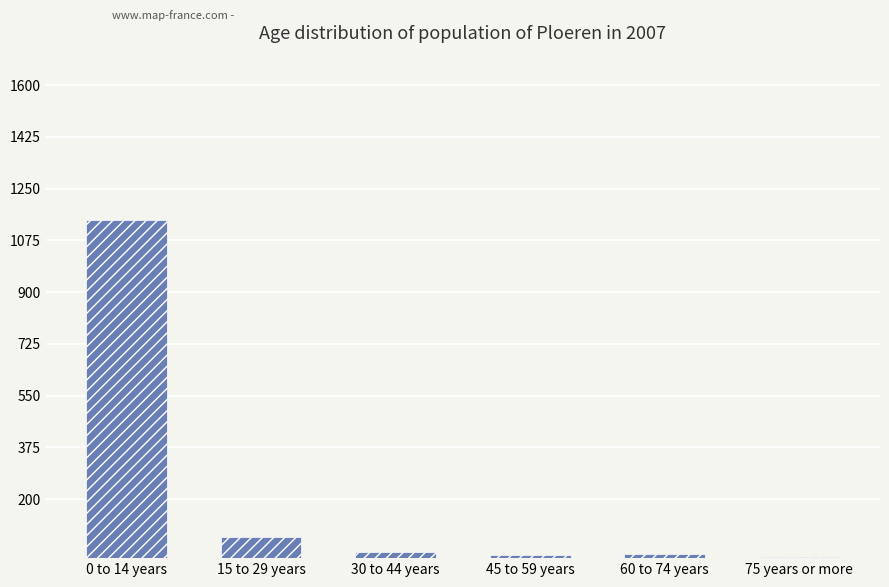

What is the change in value from 0 to 14 years to 75 years or more?

-1139